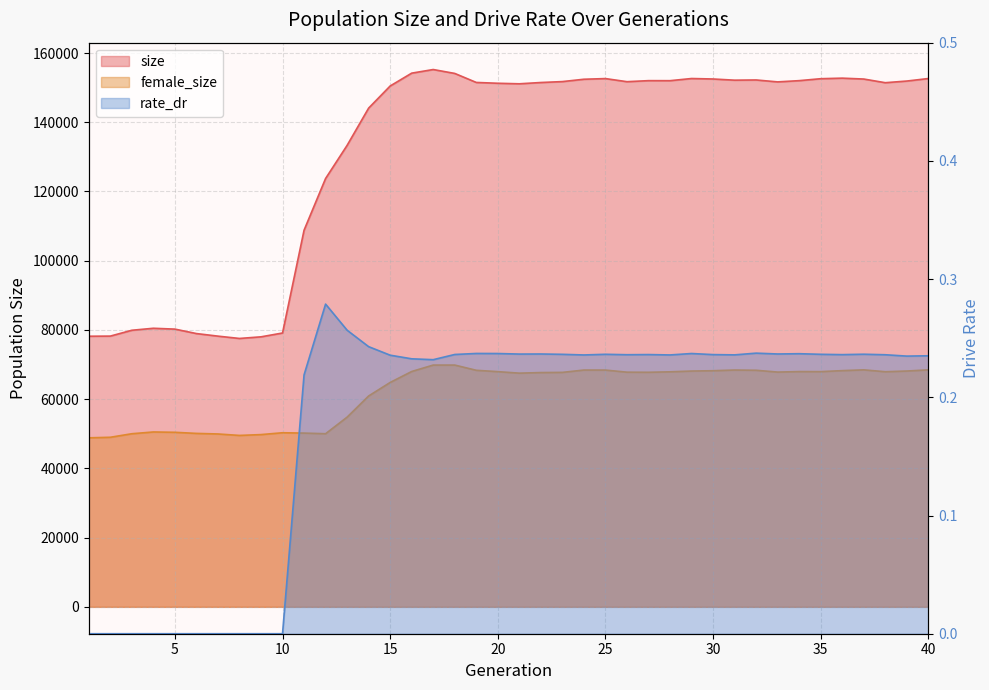

Which category has the lowest value in the size series?

8